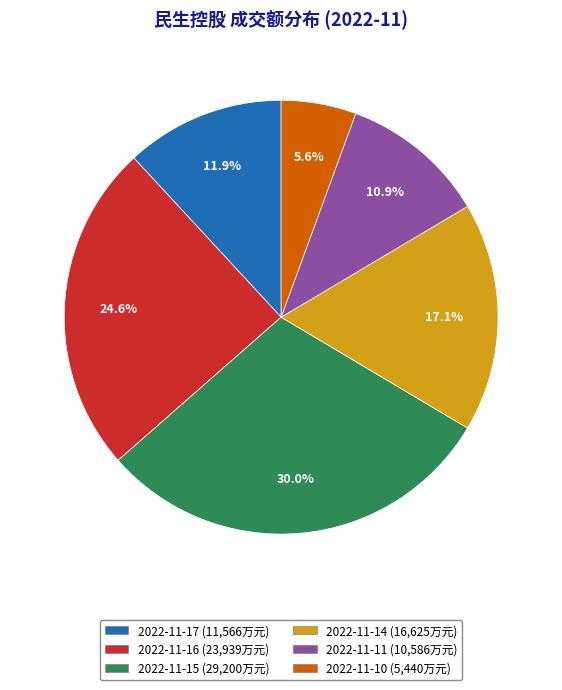

Does any single category account for the majority?

No